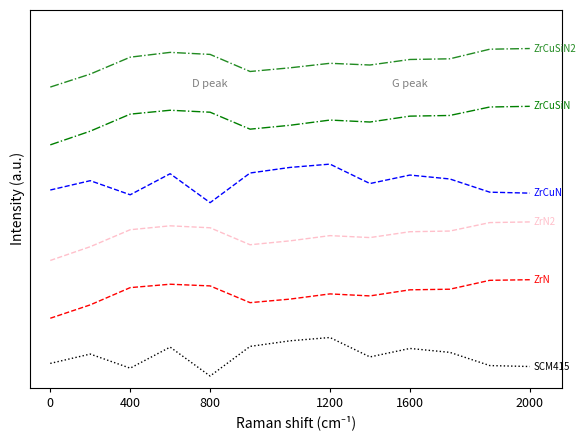

What is the maximum value shown in the chart?

8.5